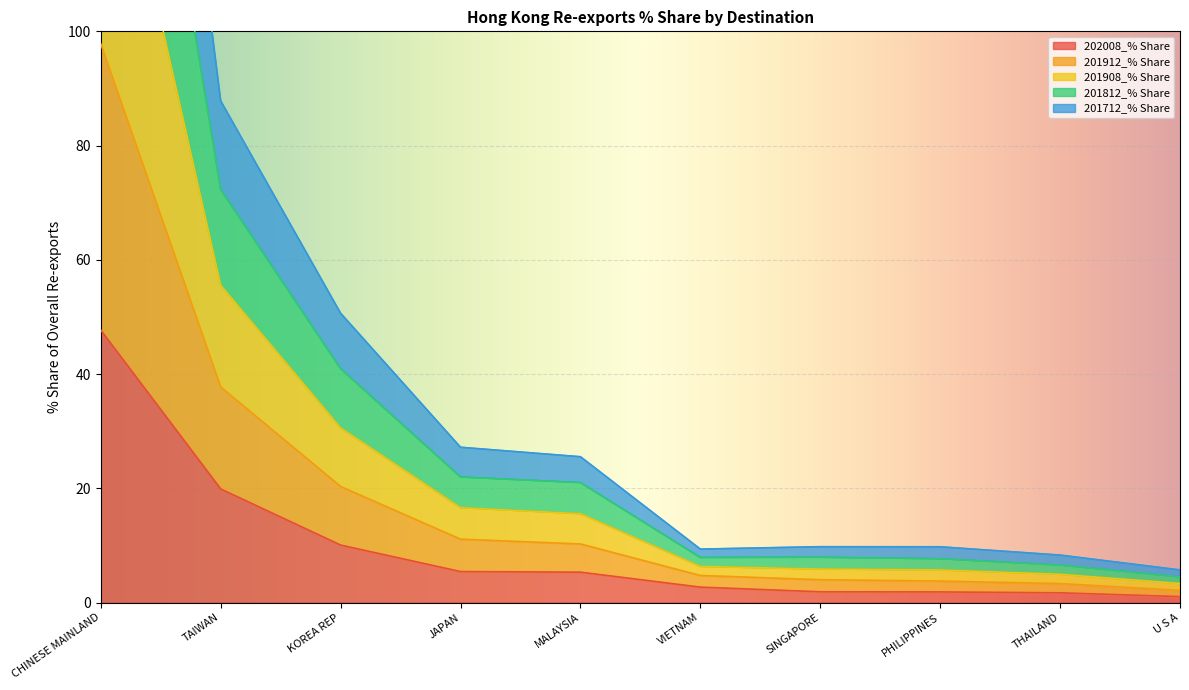

True or false: 201812_% Share has a value of 2.6 at PHILIPPINES.

False